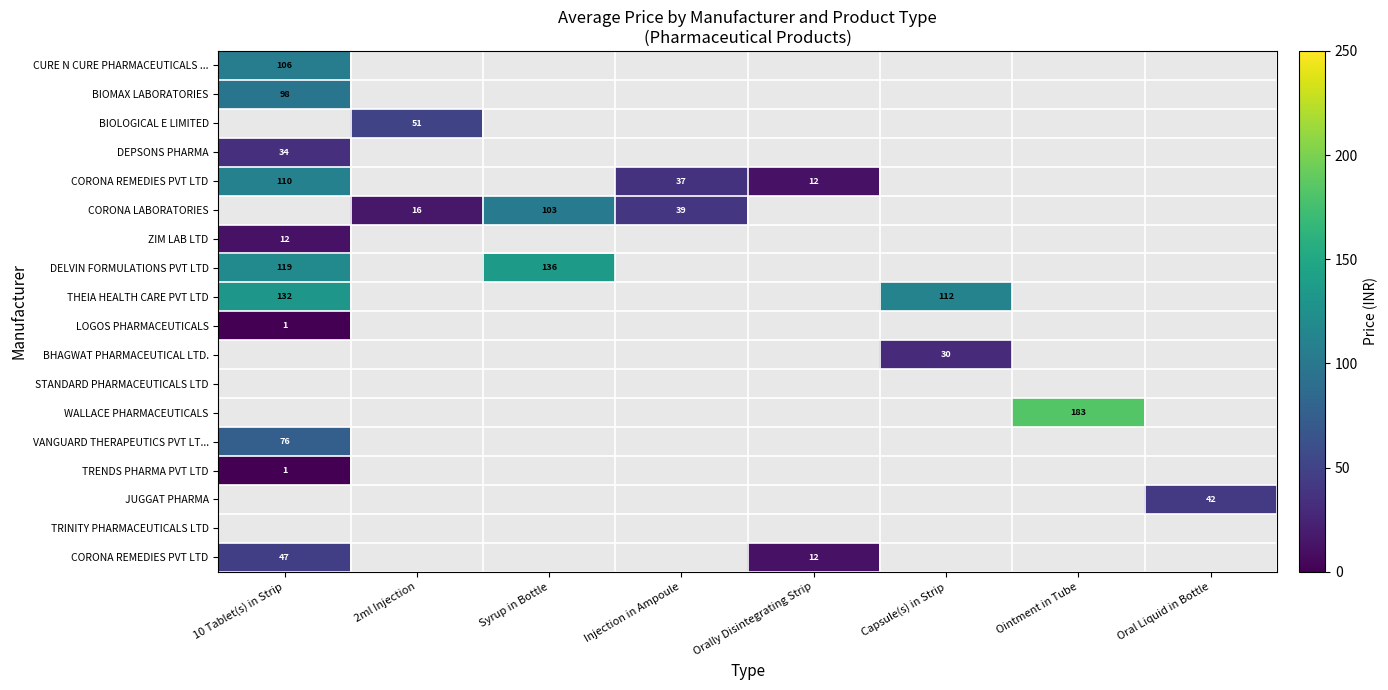

At how many categories does at least one series exceed 173?

1